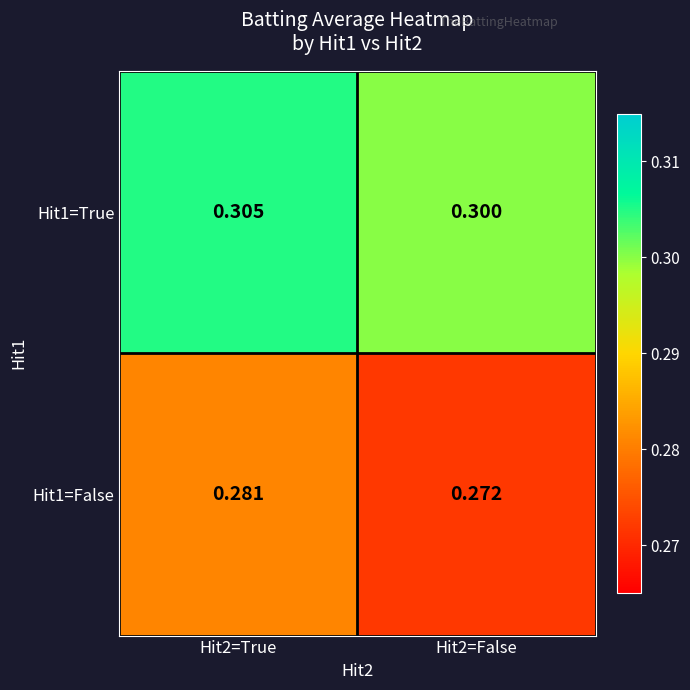

Is the value of Hit1=True at Hit2=False greater than the value of Hit1=False at Hit2=True?

Yes